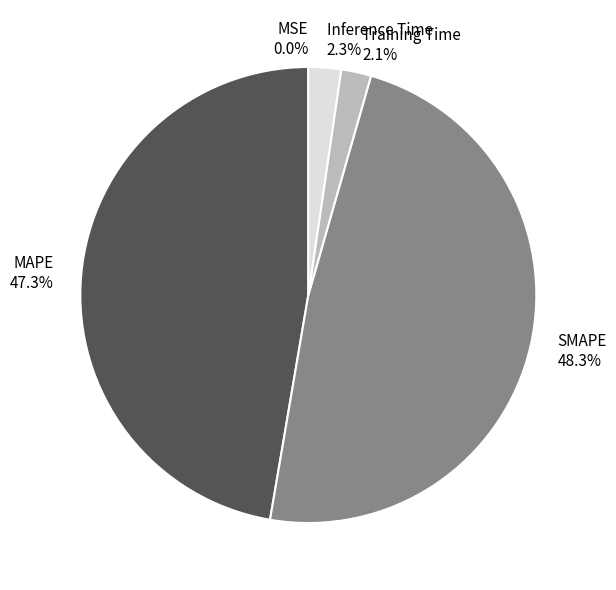

To the nearest percent, what percentage of the pie is SMAPE?

48%